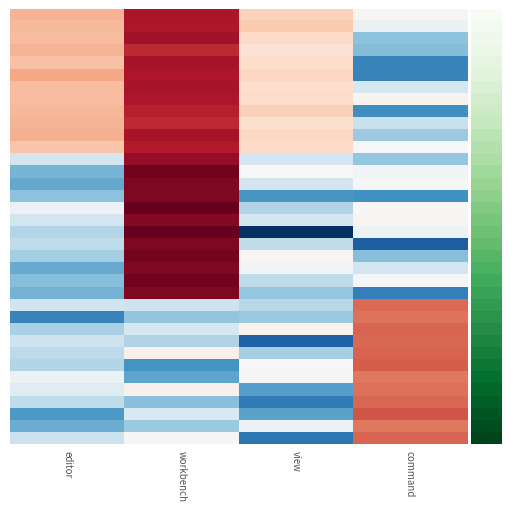

Which label corresponds to the smallest value in the chart?

view